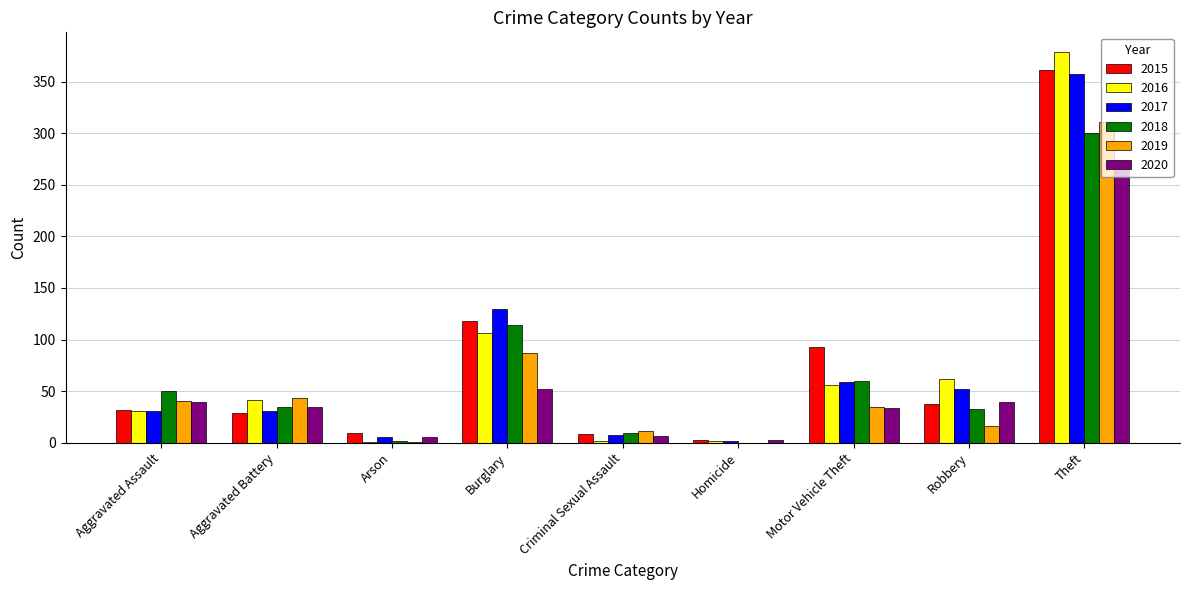

Between Motor Vehicle Theft and Theft, which series saw the biggest shift?

2016